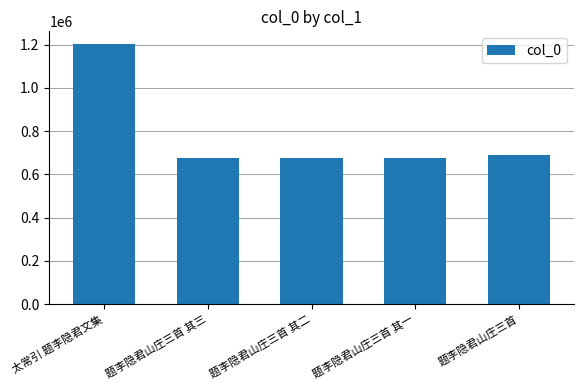

What is the change in value from 太常引 题李隐君文集 to 题李隐君山庄三首 其二?

-527281